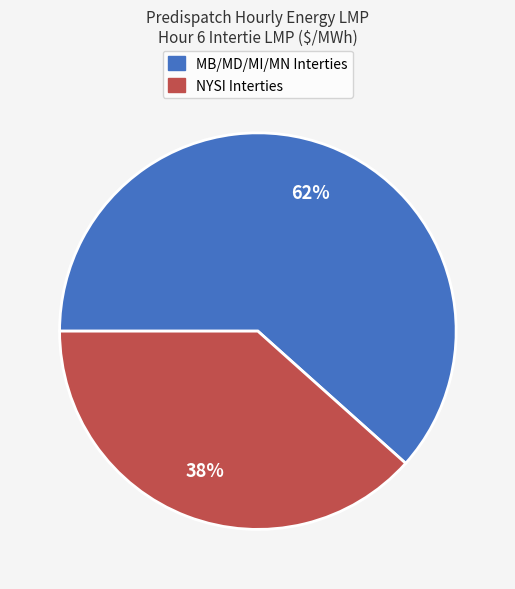

To the nearest percent, what is the average slice percentage?

50%